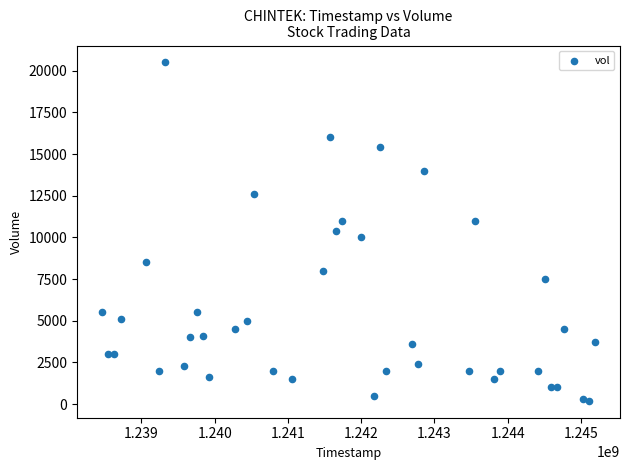

What is the range of Y values (max minus min)?

20300